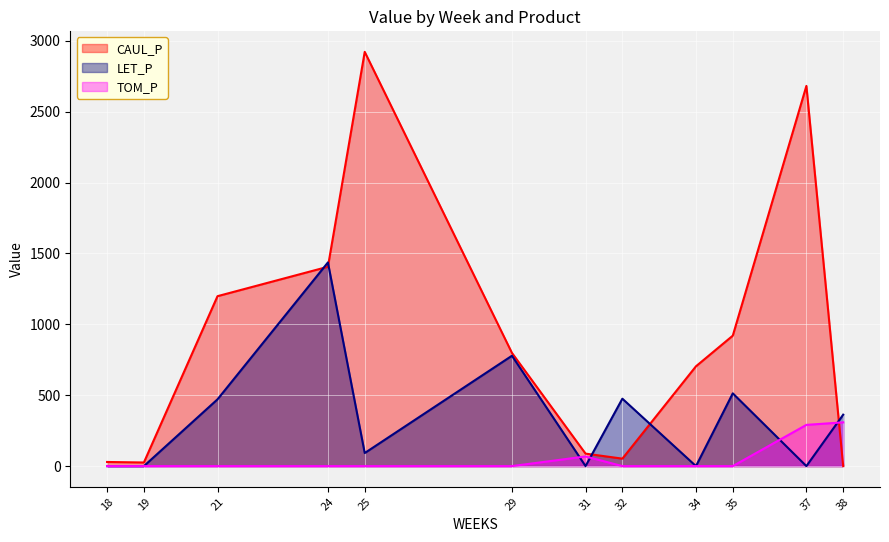

Reading left to right, list all the values displayed in this chart.

CAUL_P: 29.1	25.4	1198.4	1405.9	2921.6	798.3	88.0	52.6	703.9	919.9	2681.5	0.0
LET_P: 0.0	0.0	470.9	1436.4	92.1	778.3	0.0	475.4	0.0	513.1	0.0	362.7
TOM_P: 0.0	0.0	0.0	0.0	0.0	0.0	68.0	0.0	0.0	0.0	290.8	308.6